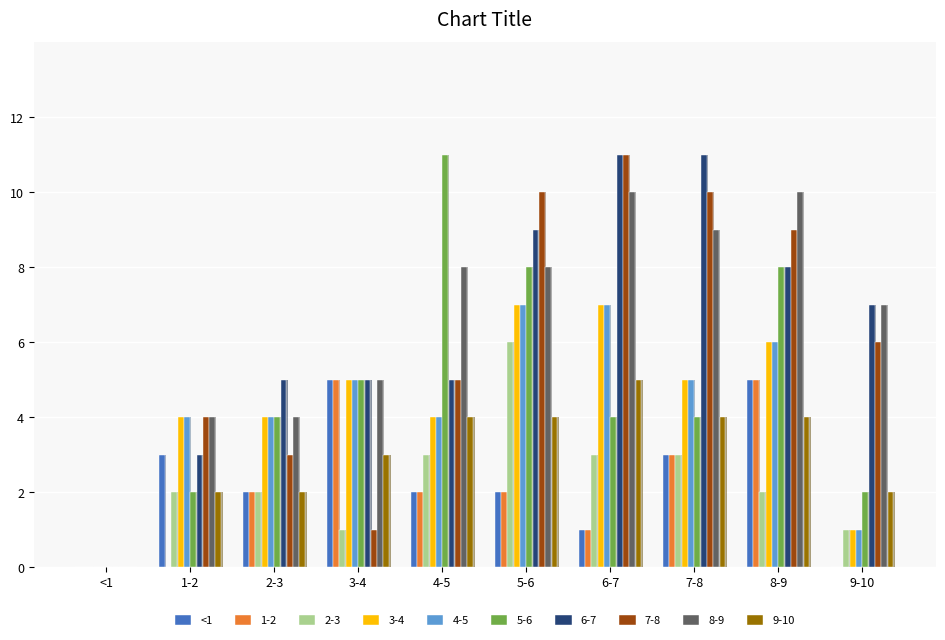

At which label is the value closest to 2?

2-3